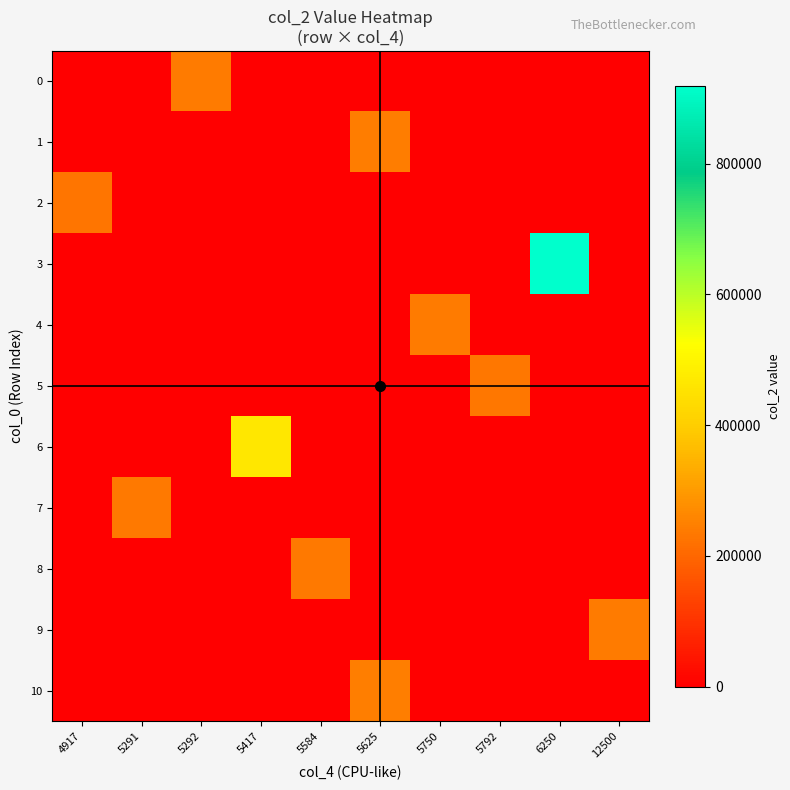

Which series has the largest range (max minus min)?

3